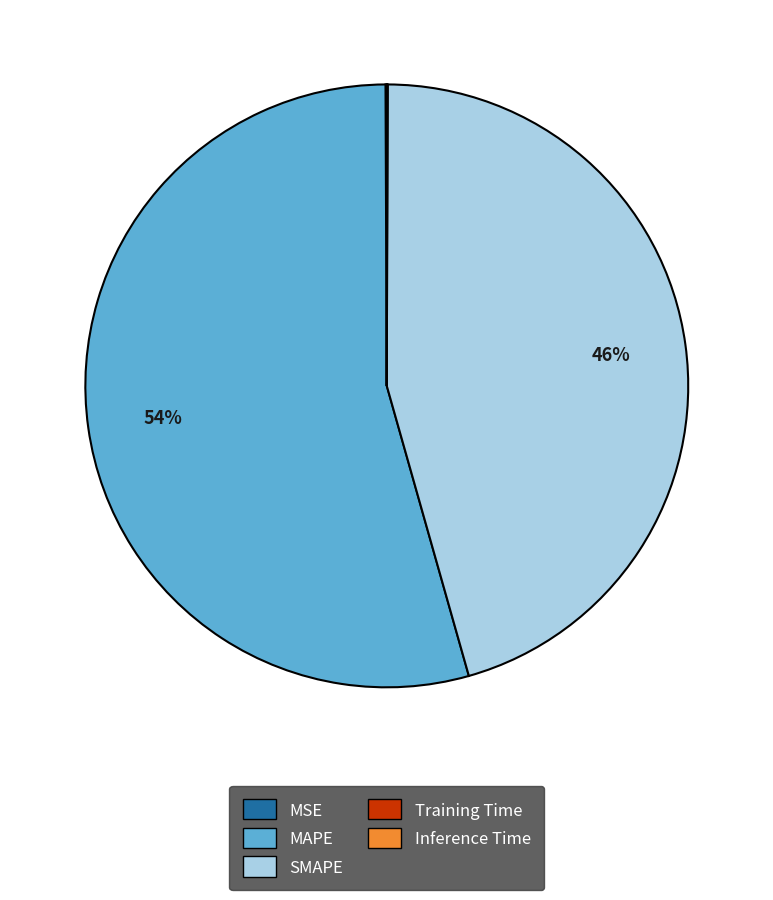

What is the largest slice in the pie chart?

MAPE